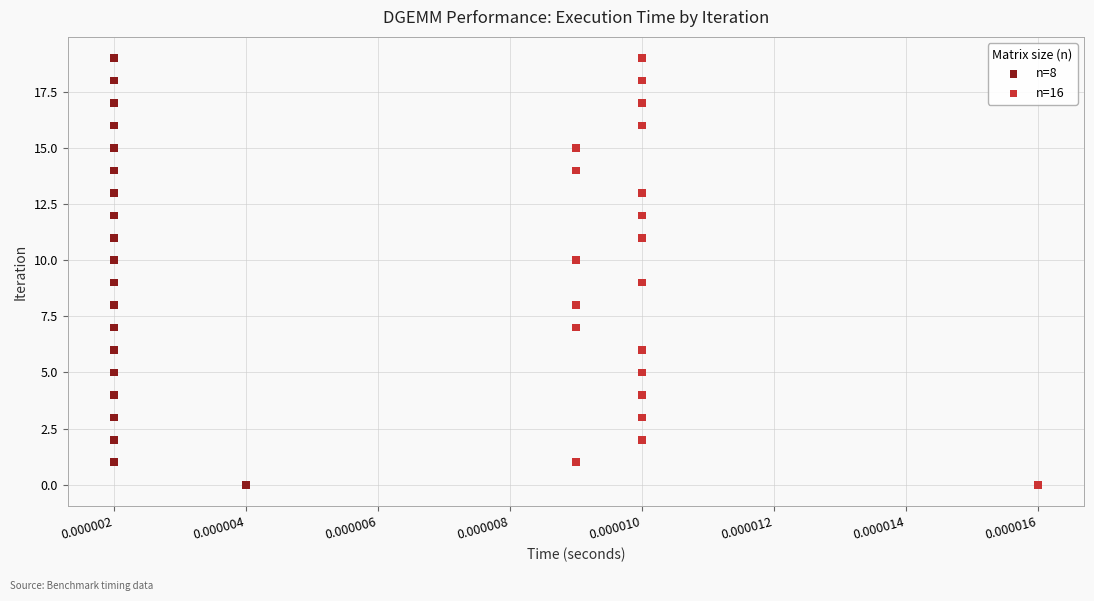

What are all the series names shown in the legend?

n=8, n=16